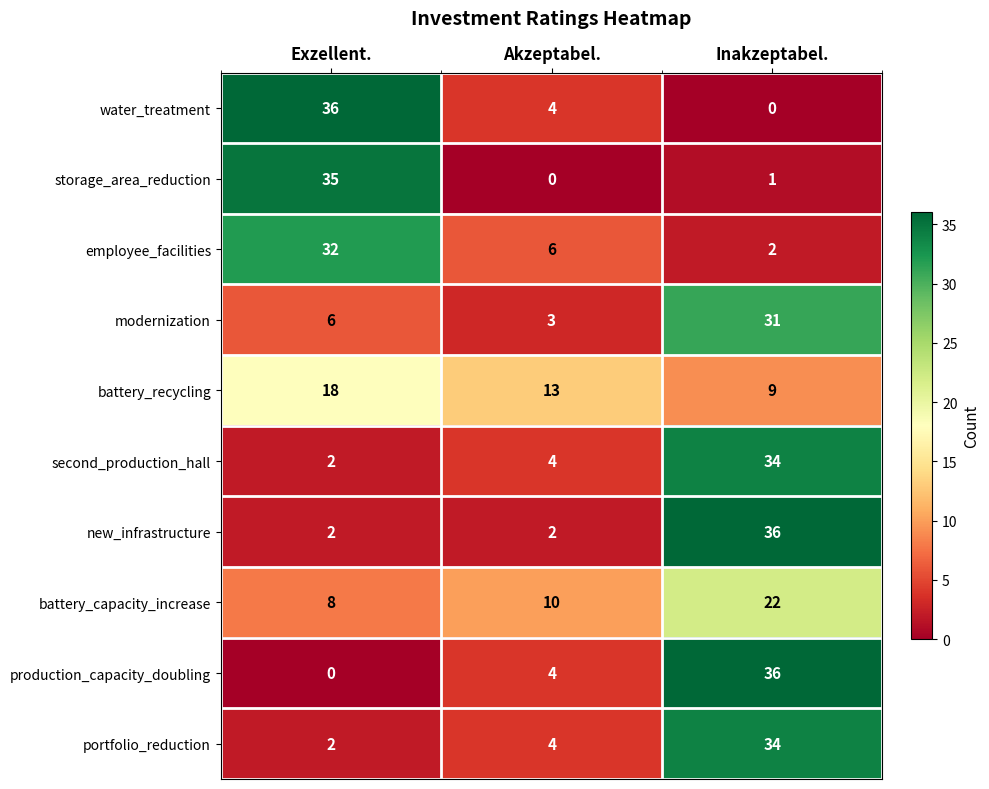

What is the approximate value of modernization at Exzellent., to the nearest 5?

5